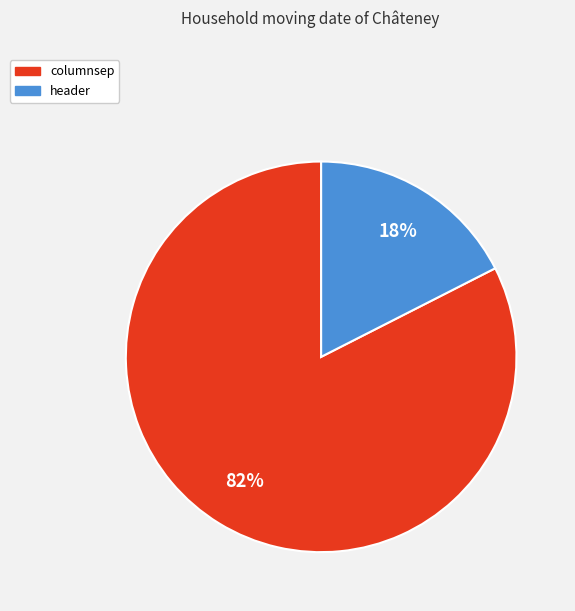

Which slice is the smallest?

header